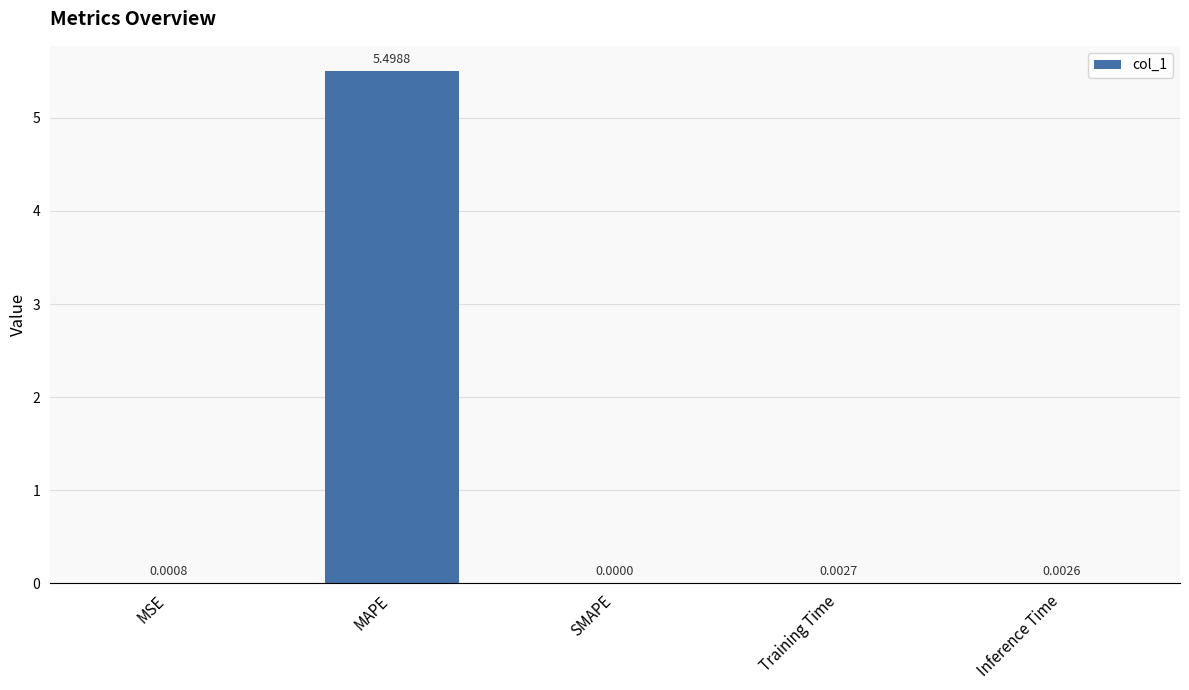

At which label is the value closest to 2?

Training Time